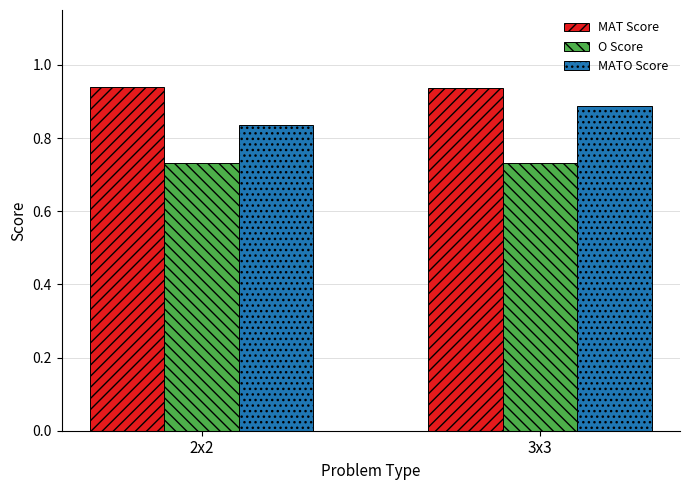

List the labels in order of MATO Score value, largest first.

3x3, 2x2